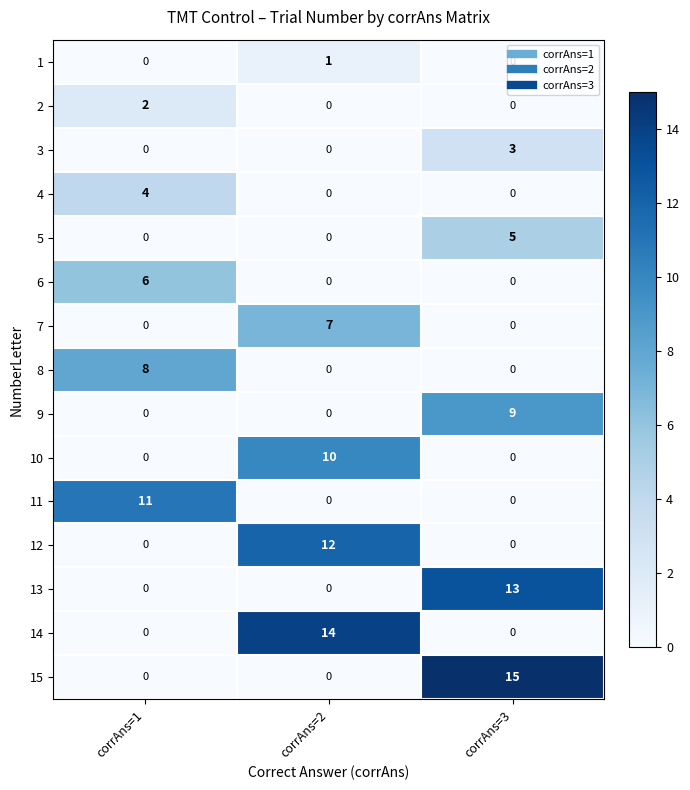

At how many categories does at least one series exceed 8?

3